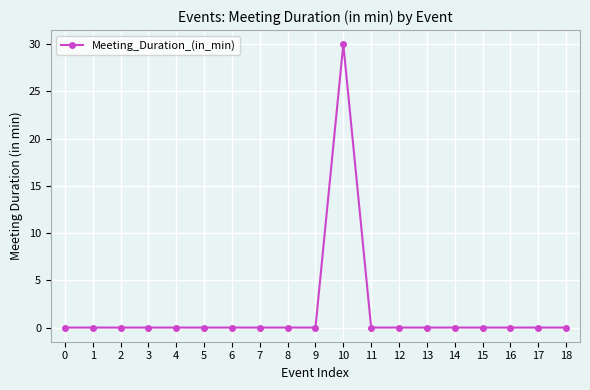

Reading left to right, extract all data points from this chart.

0	0	0	0	0	0	0	0	0	0	30	0	0	0	0	0	0	0	0